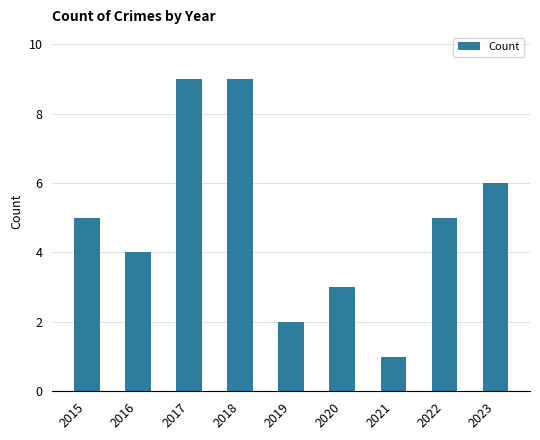

What is the maximum value shown in the chart?

9